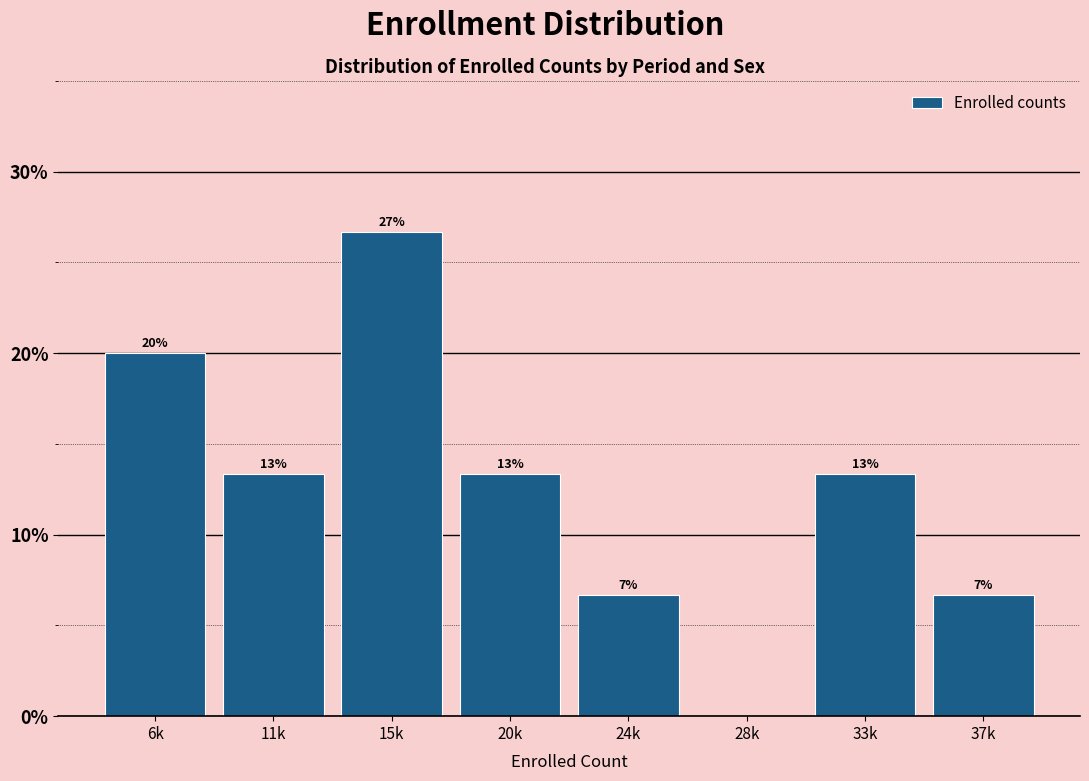

Are the bars horizontal?

No